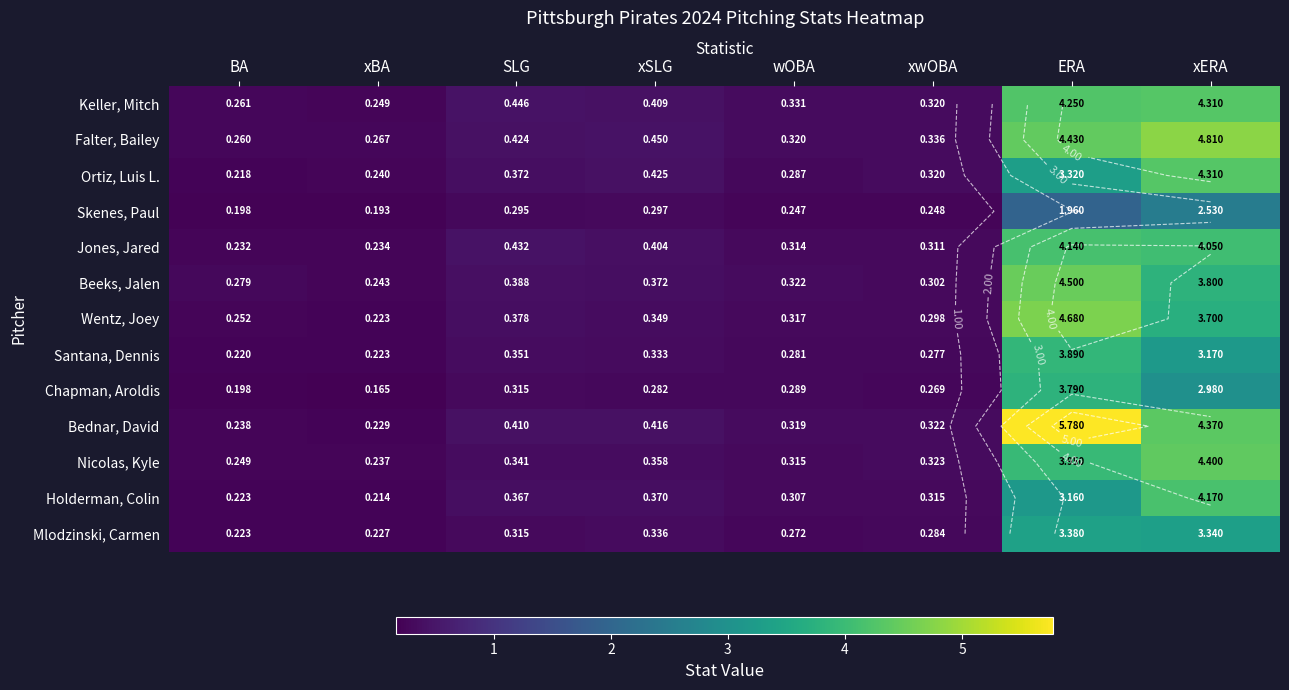

What is the lowest value of the Santana, Dennis series?

0.2